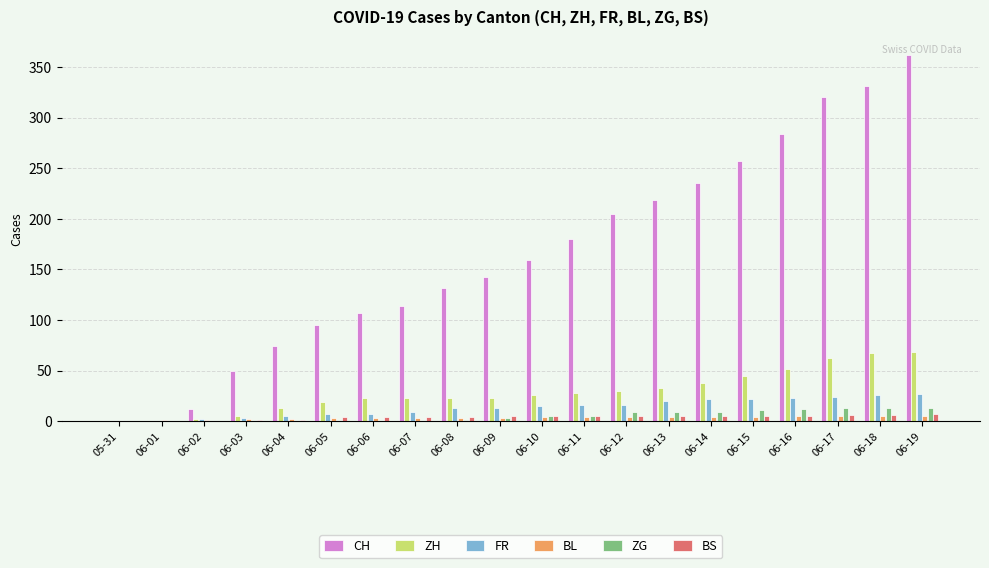

Which label corresponds to the largest value in the chart?

06-19